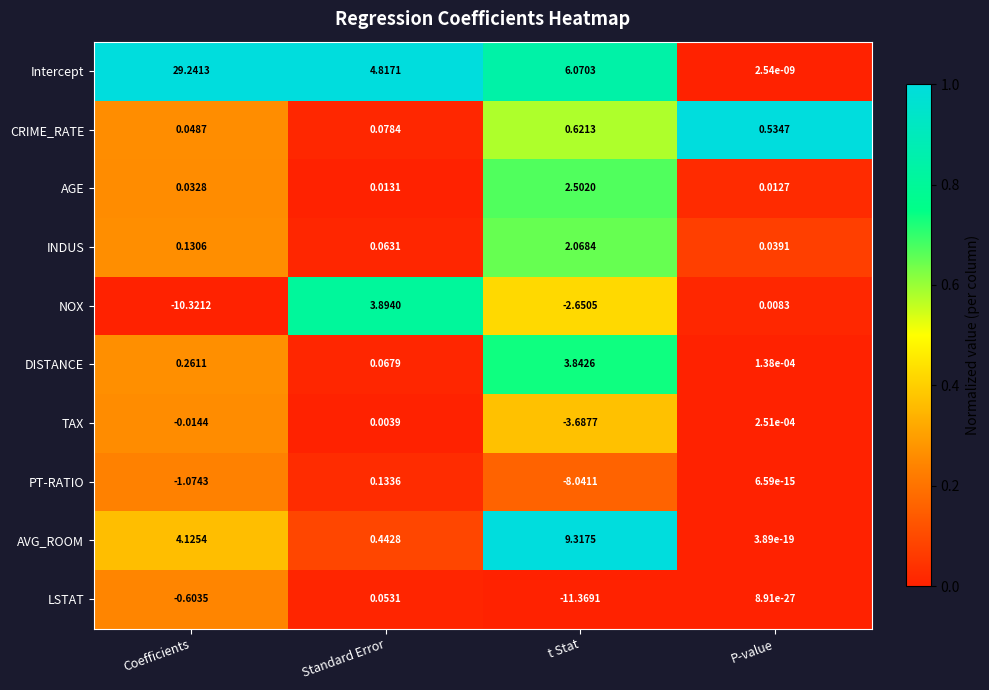

Which series has the largest range (max minus min)?

Intercept